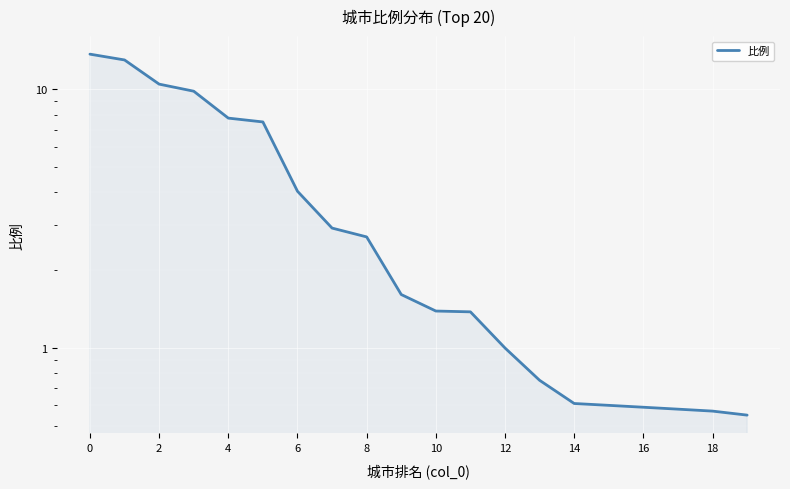

Which has a higher value, 8 or 16?

8